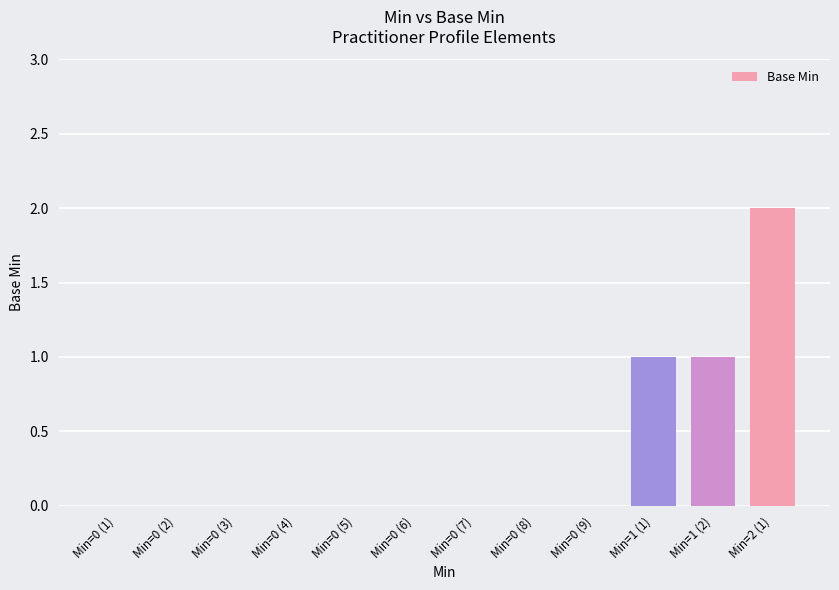

What is the change in value from Min=1 (2) to Min=2 (1)?

+1